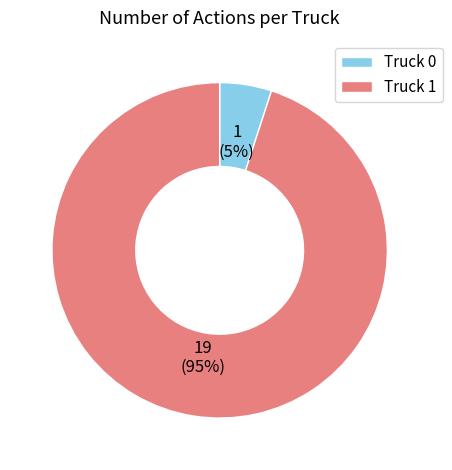

To the nearest percent, what portion does Truck 1 represent?

95%